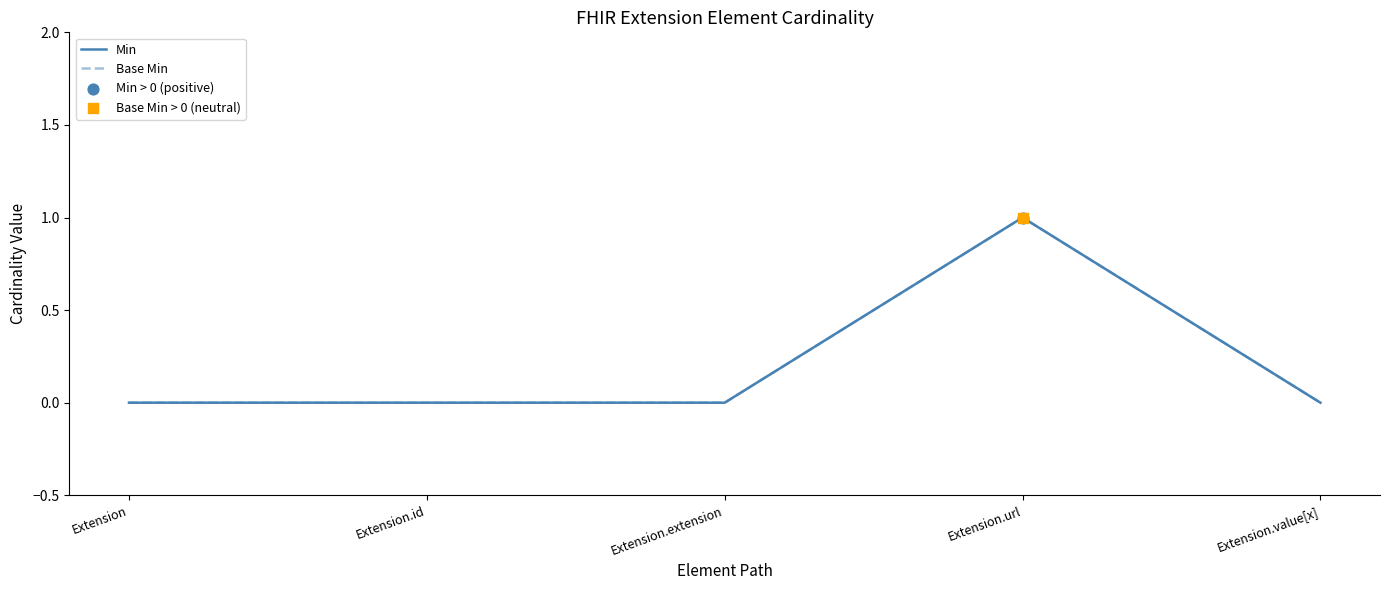

Is this an area chart (filled region under the line)?

No